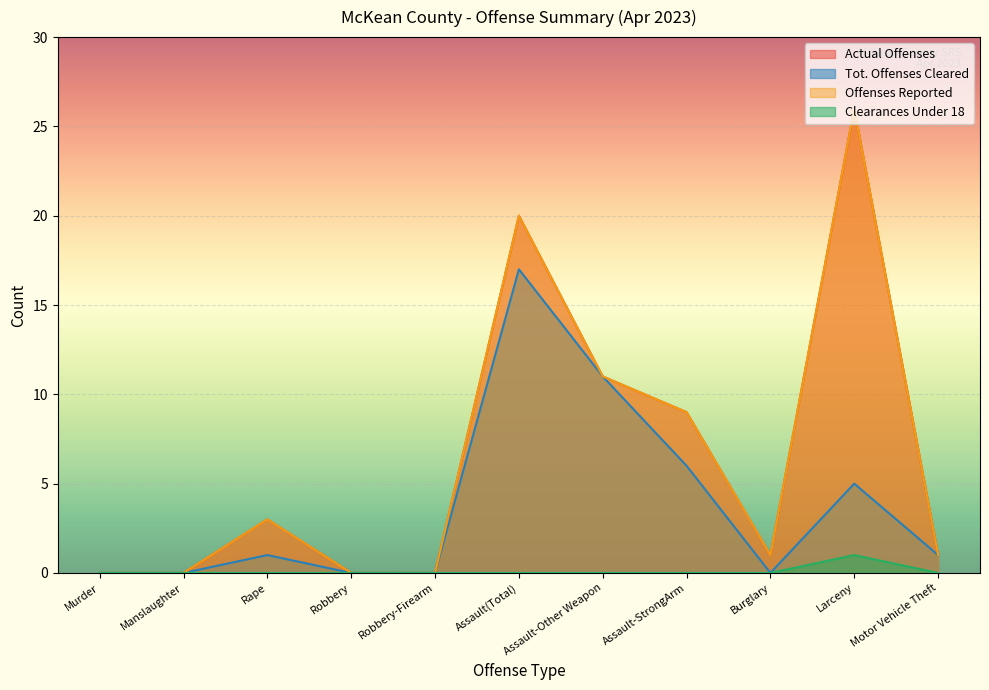

Where does the Tot. Offenses Cleared series first go above 1?

Assault(Total)